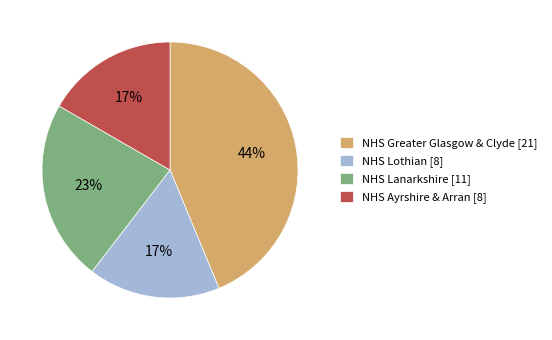

To the nearest percent, what is the difference between the largest and smallest slice percentages?

27%